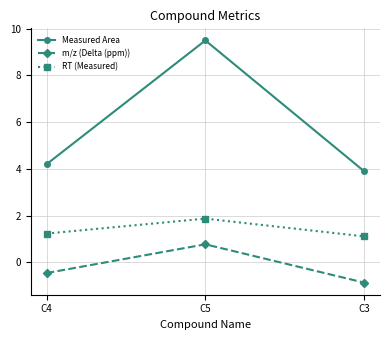

Where does the Measured Area series first go above 4?

C4